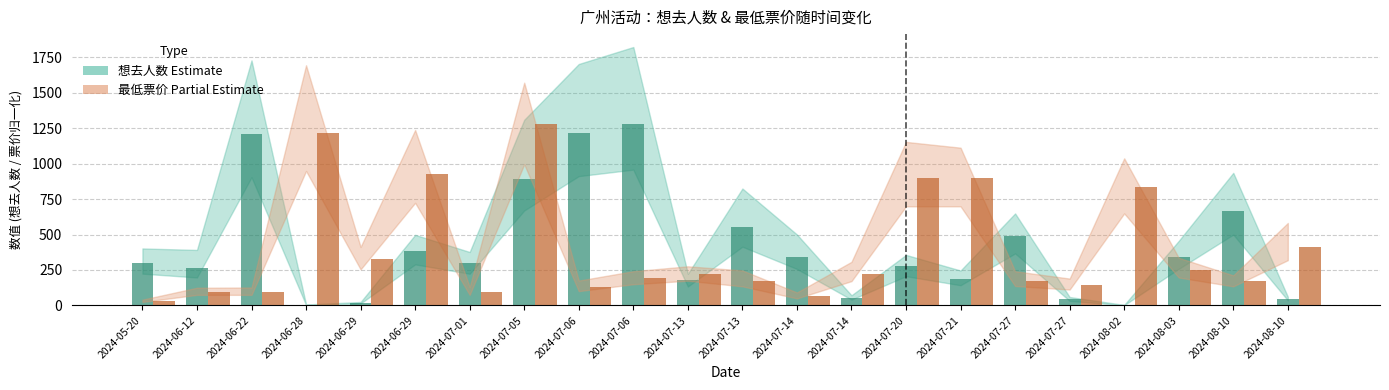

Is it true that 最低票价 (Partial Estimate) equals 61.4 at 2024-07-06?

False